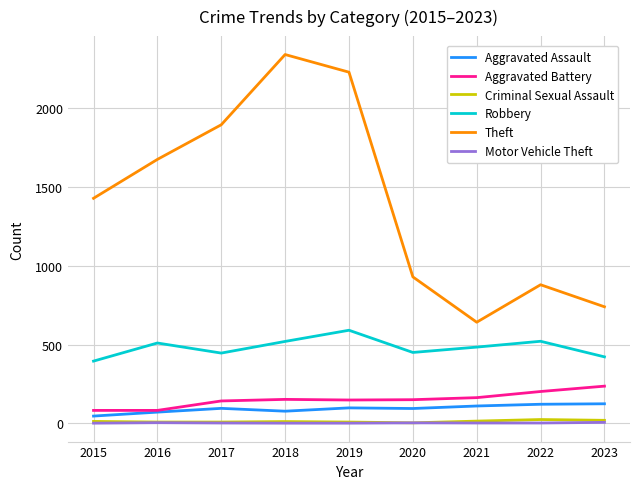

Which series has the widest spread of values?

Theft